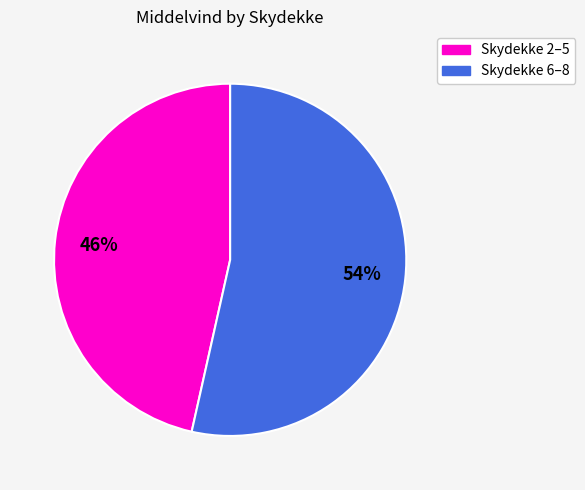

Is there any slice that represents more than half of the pie?

Yes